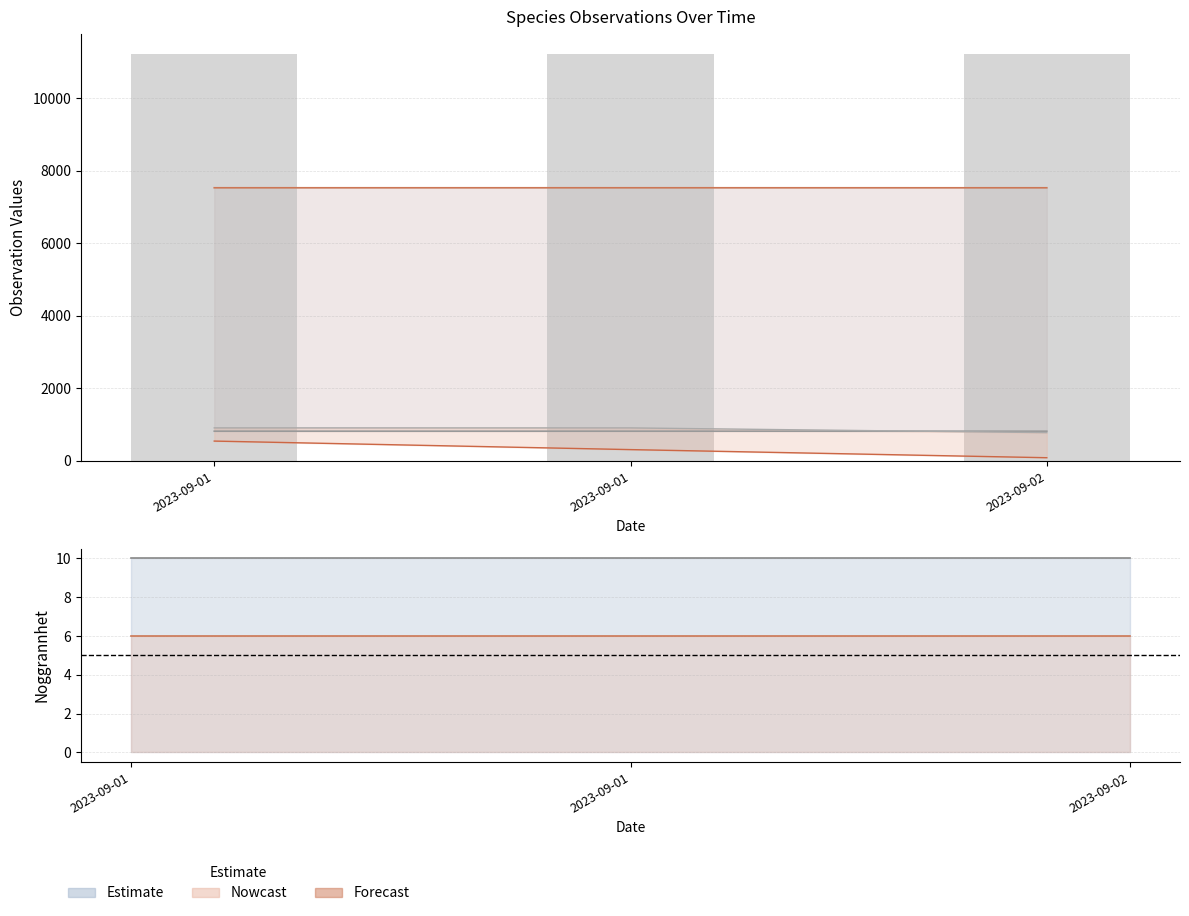

Which category has the lowest value in the Noggrannhet upper series?

2023-09-01